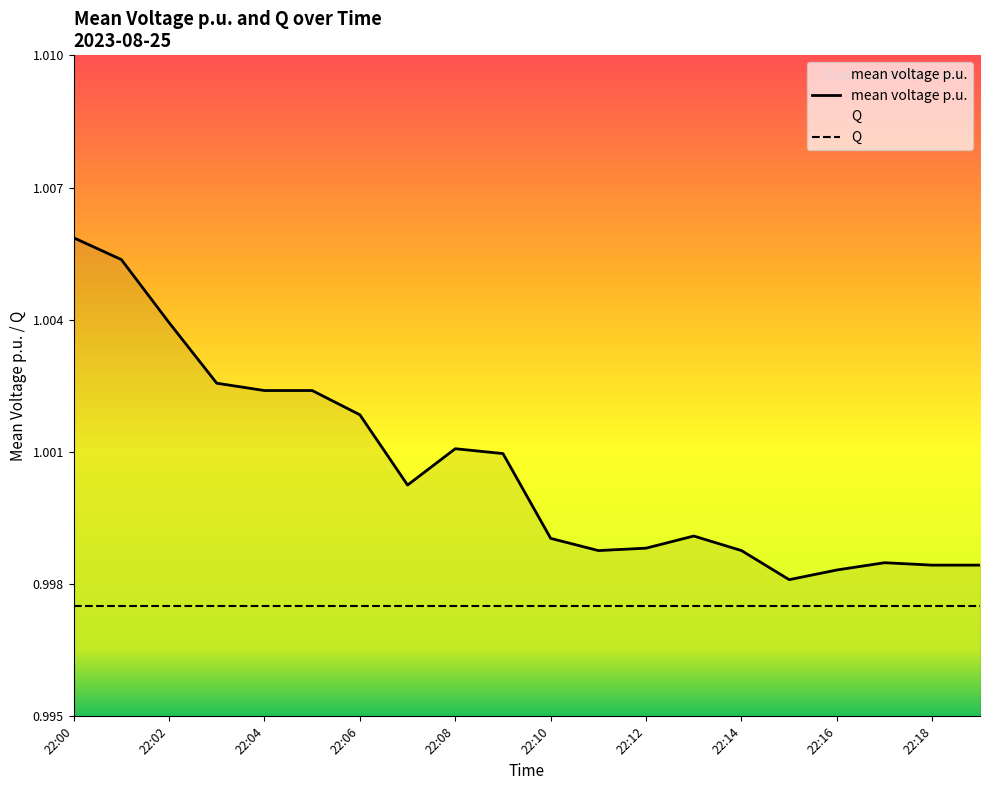

Count the number of data series in this chart.

2